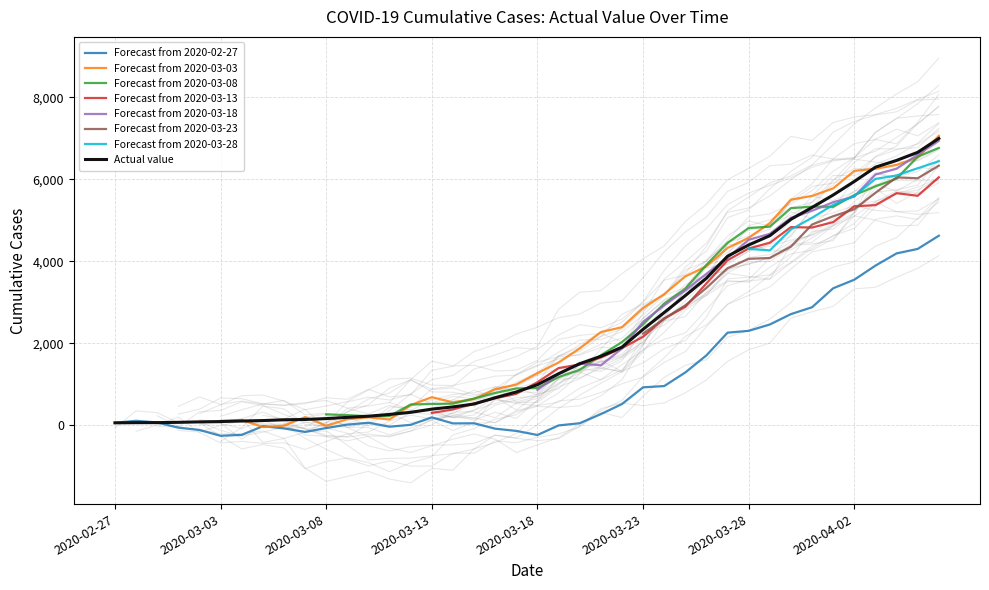

At which label is the value closest to 3529?

2020-03-26